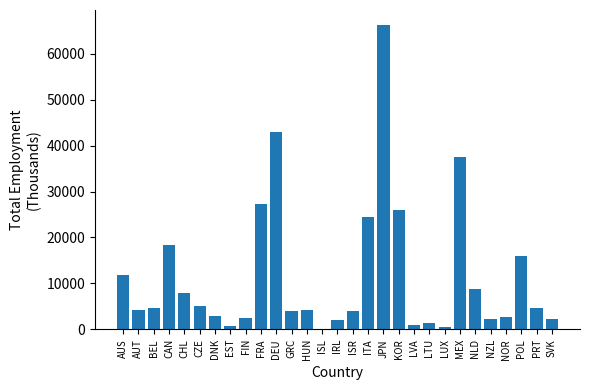

True or false: the data shows 4393.0 at NLD.

False